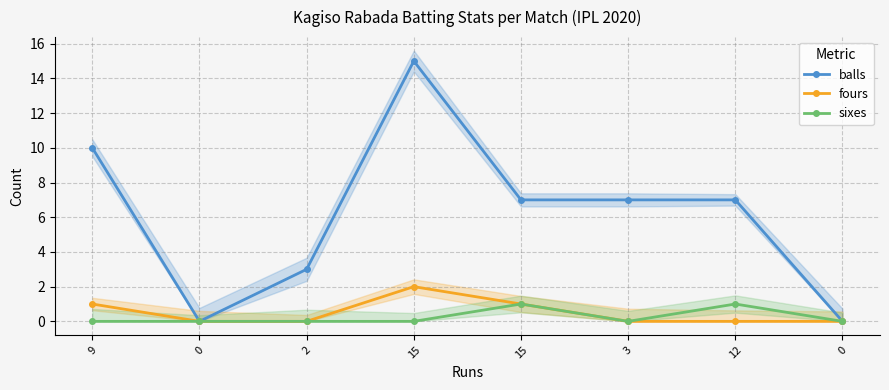

True or false: fours and sixes cross at least once.

False